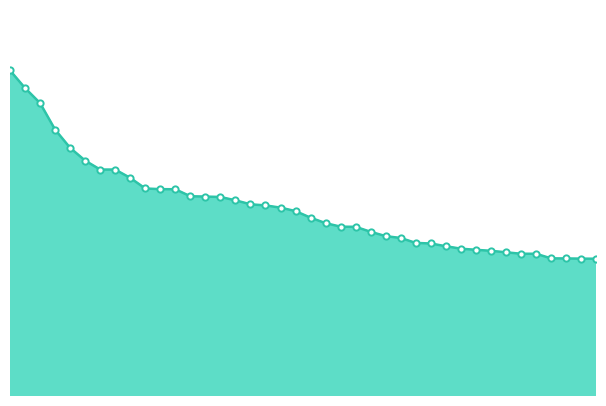

Does the chart have visible grid lines?

No